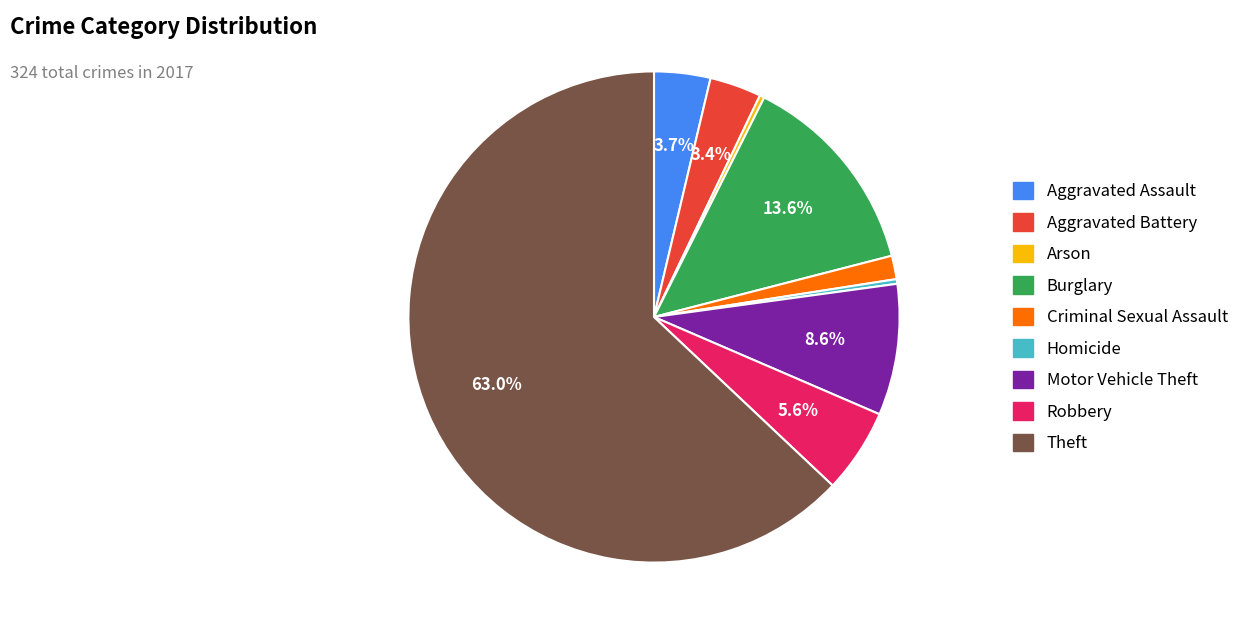

Is Theft the majority of the pie?

Yes